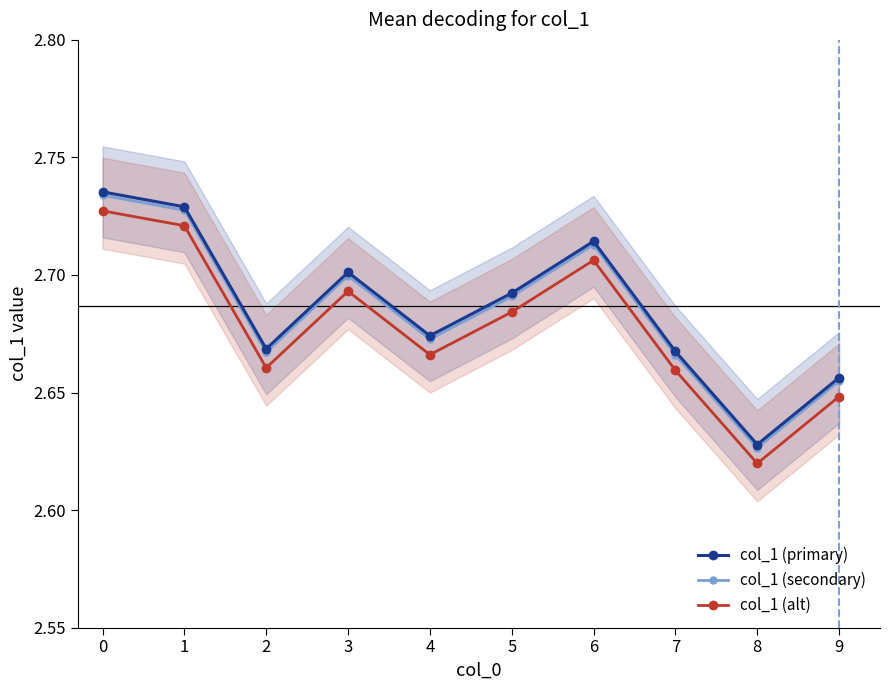

What are all the series names shown in the legend?

col_1 (primary), col_1 (secondary), col_1 (alt)